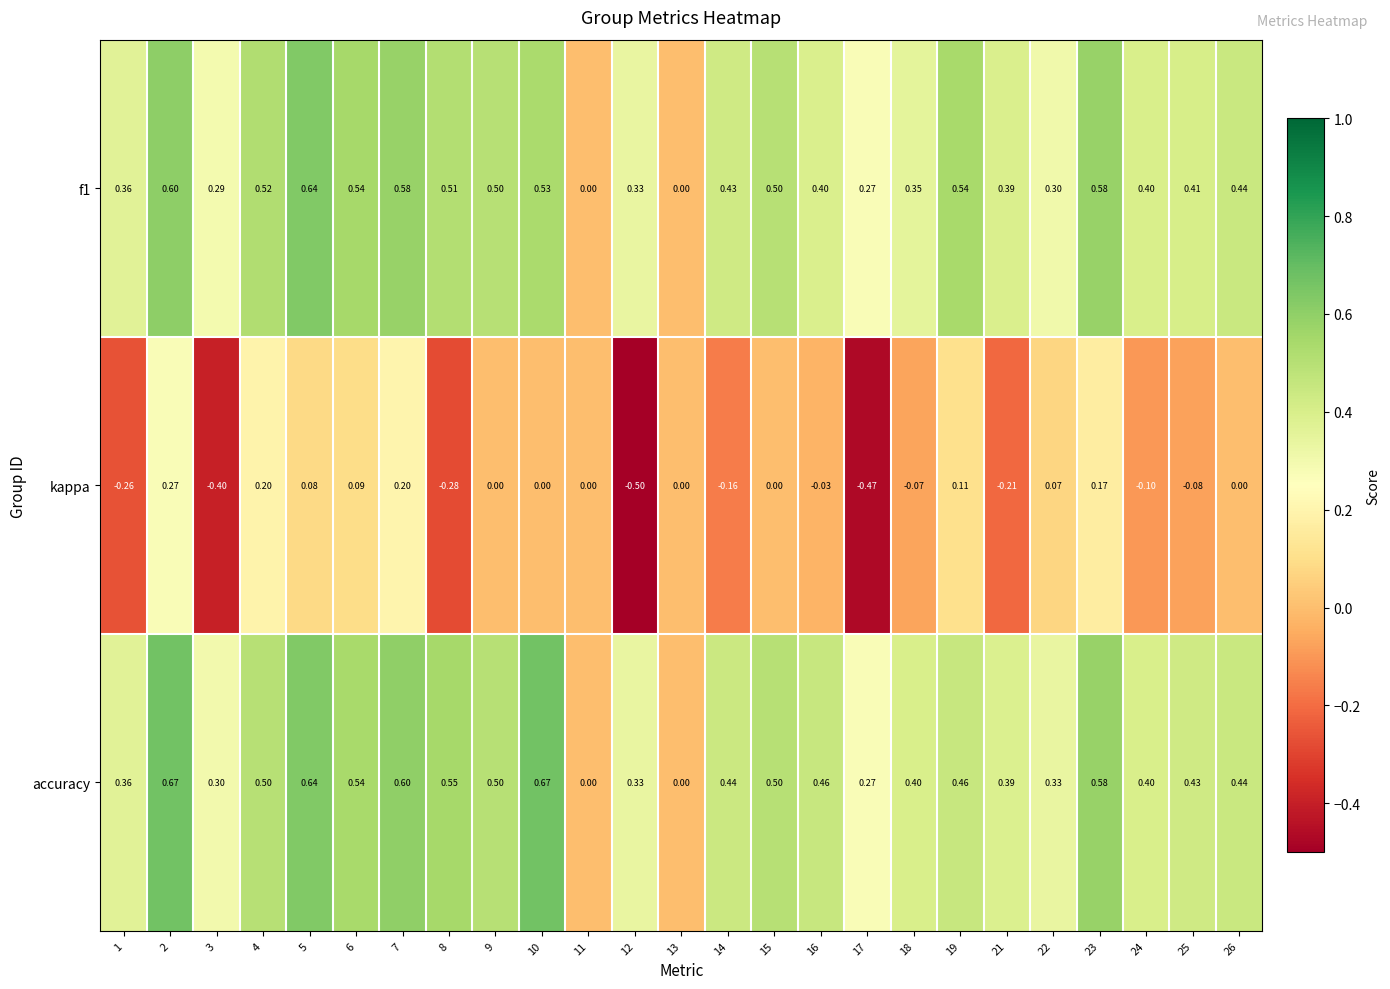

Which series has the largest range (max minus min)?

kappa